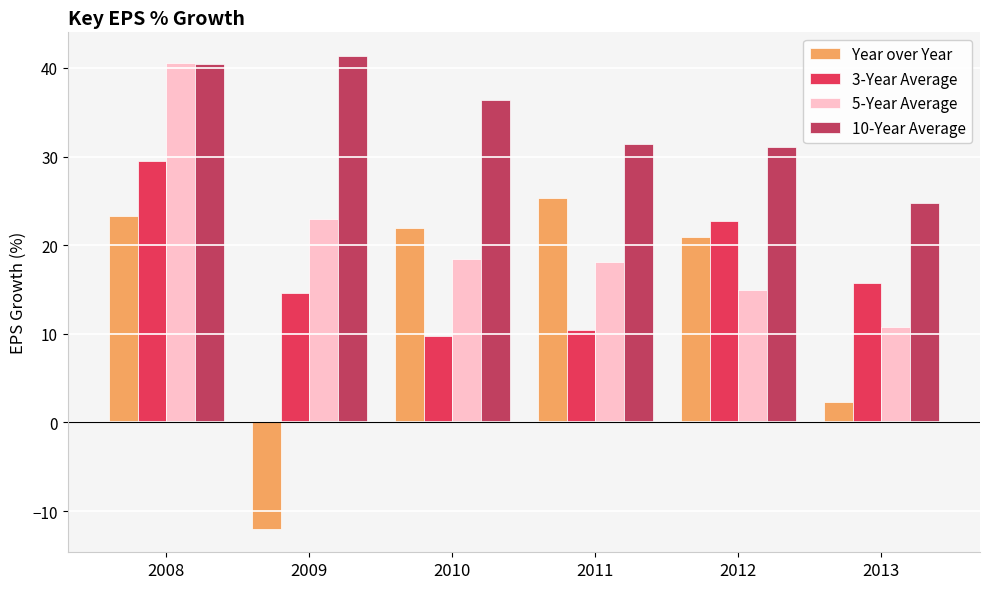

Reading left to right, extract all data points from this chart.

Year over Year: 2008=23.3	2009=-12.0	2010=22.0	2011=25.3	2012=20.9	2013=2.3
3-Year Average: 2008=29.5	2009=14.6	2010=9.8	2011=10.4	2012=22.7	2013=15.7
5-Year Average: 2008=40.6	2009=22.9	2010=18.4	2011=18.1	2012=14.9	2013=10.7
10-Year Average: 2008=40.5	2009=41.4	2010=36.3	2011=31.4	2012=31.1	2013=24.8